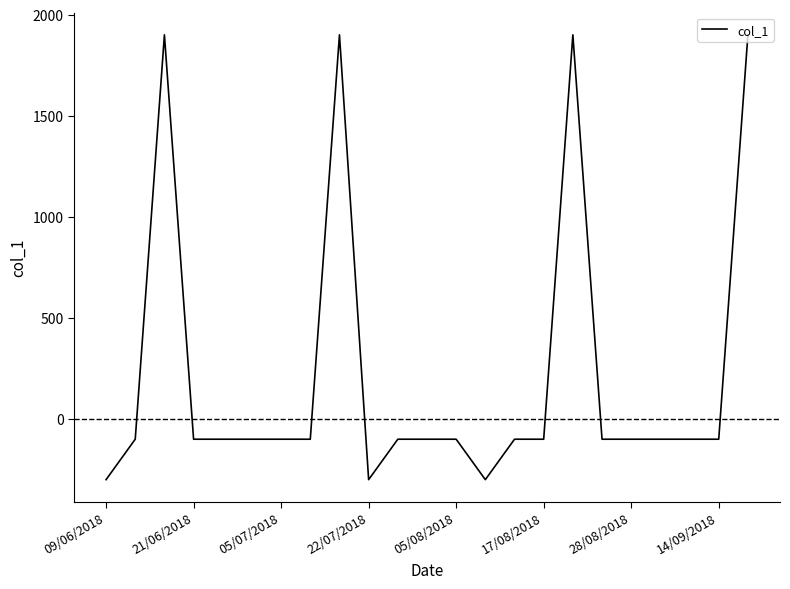

What is the greatest value displayed?

1900